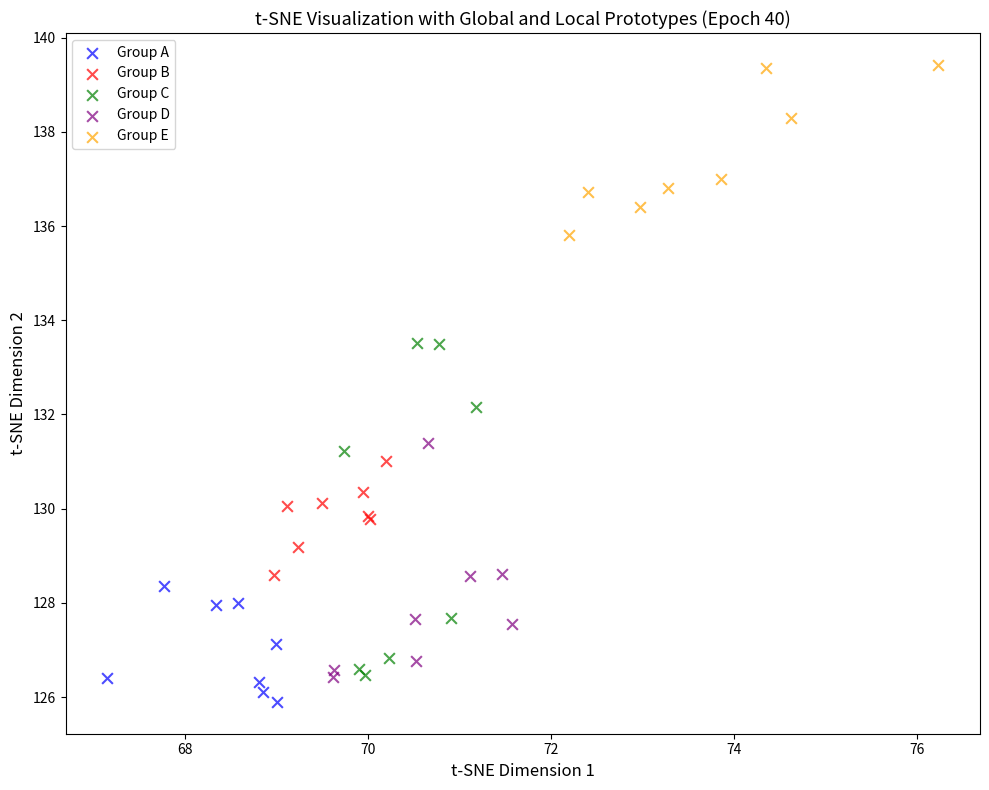

Which series contains the highest Y value?

Group E